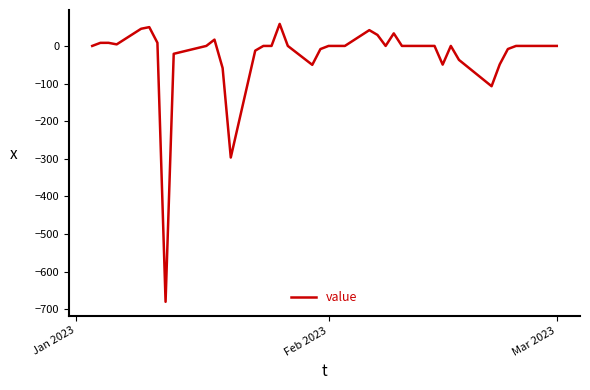

What is the difference between the maximum and second lowest values?

355.3